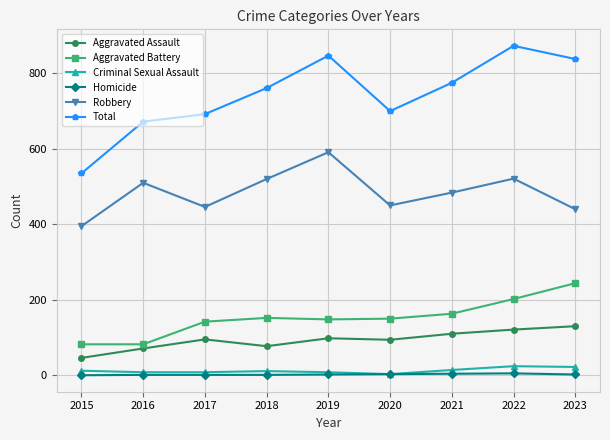

Does the chart display data point markers on the line(s)?

Yes